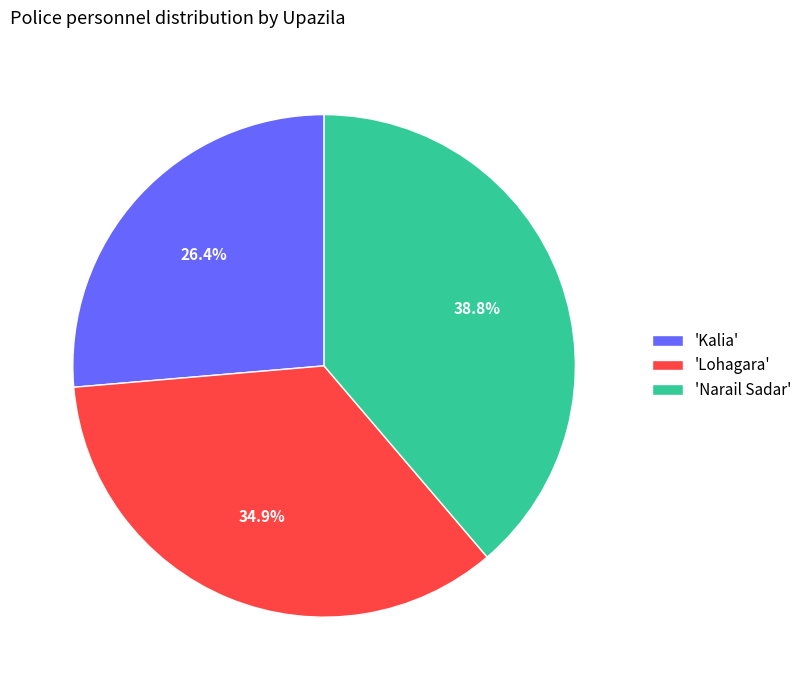

Does any single category account for the majority?

No